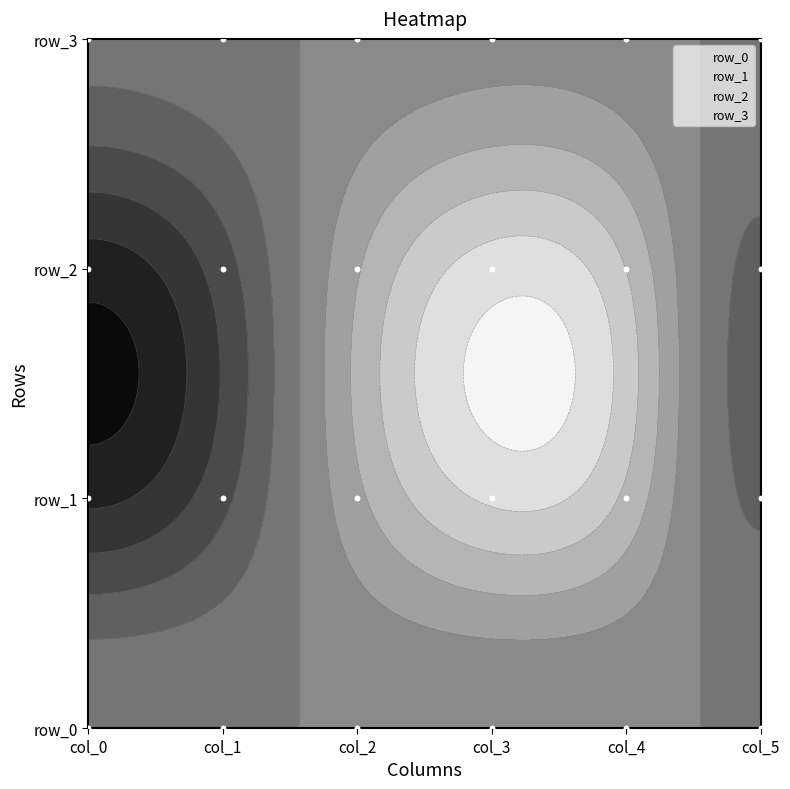

True or false: row_1 has a value of 0.2 at 5.

True